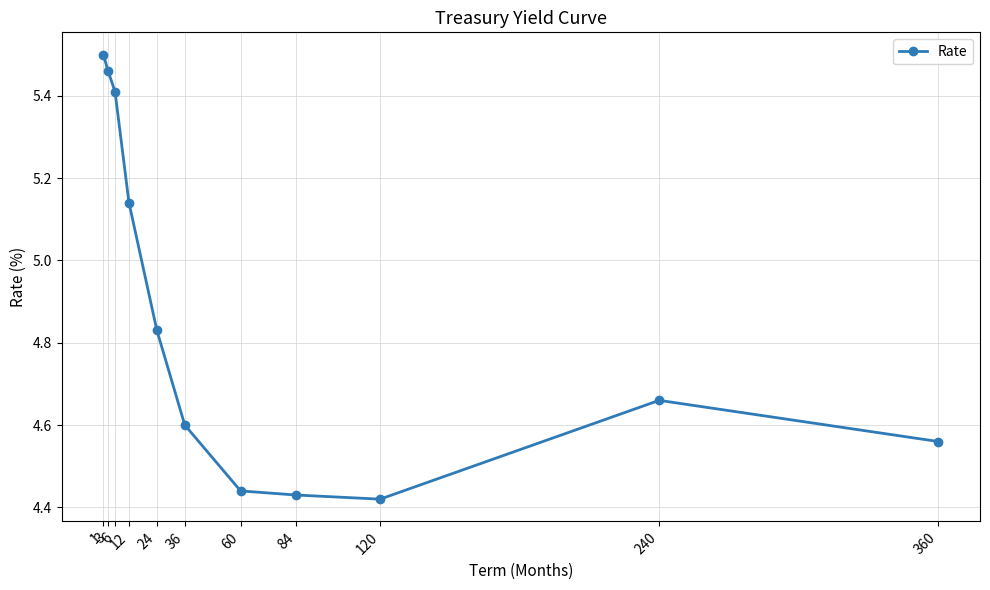

At which category does the chart reach its peak across all series?

1